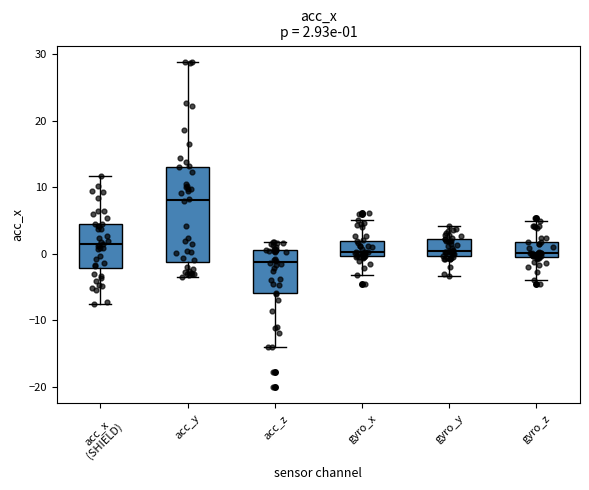

Which box's median line is the highest?

acc_y